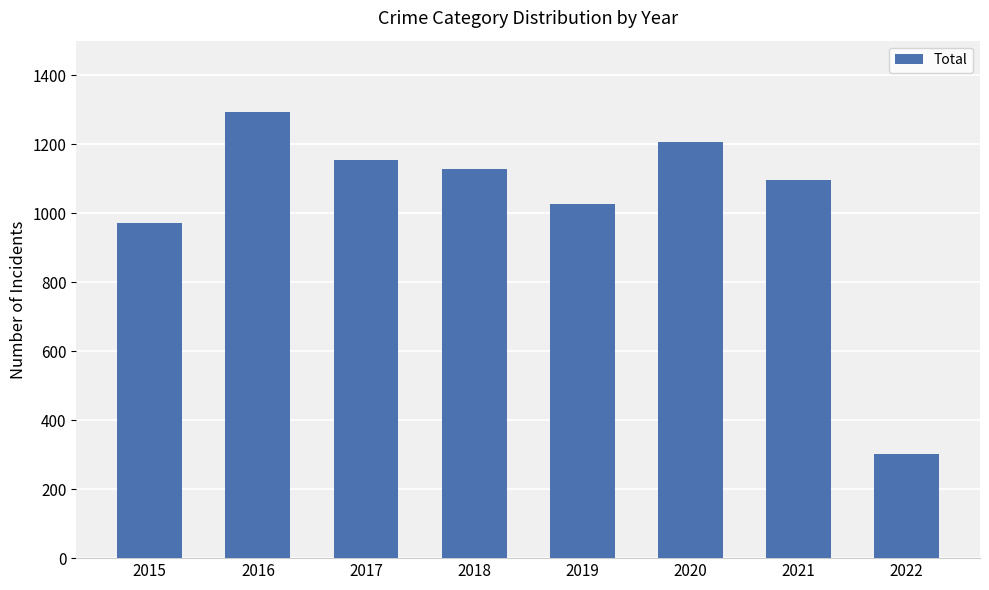

At which category does the chart reach its peak across all series?

2016